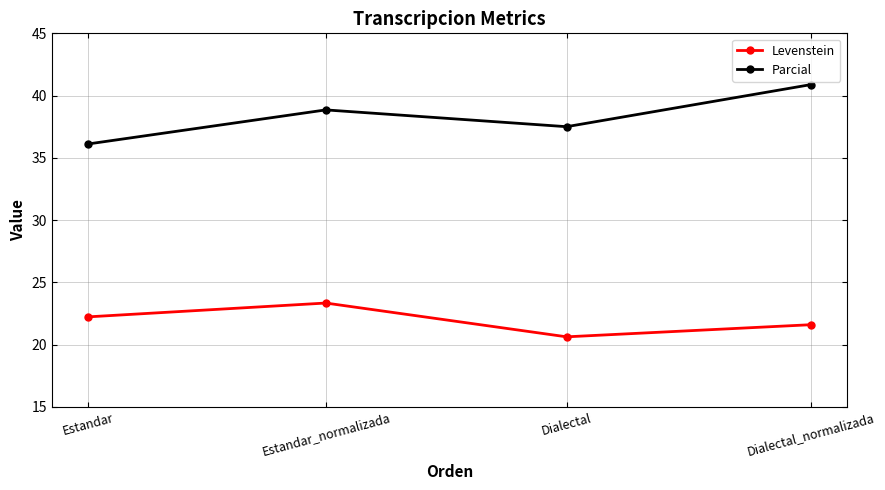

The Parcial series shows 40.9 at Dialectal_normalizada. True or false?

True